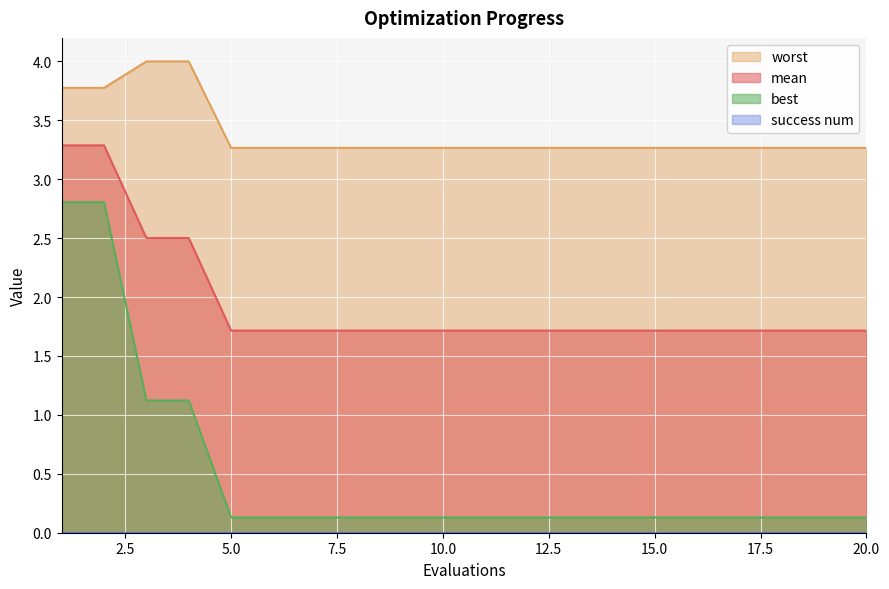

True or false: mean has more than 1 interior local peaks.

False